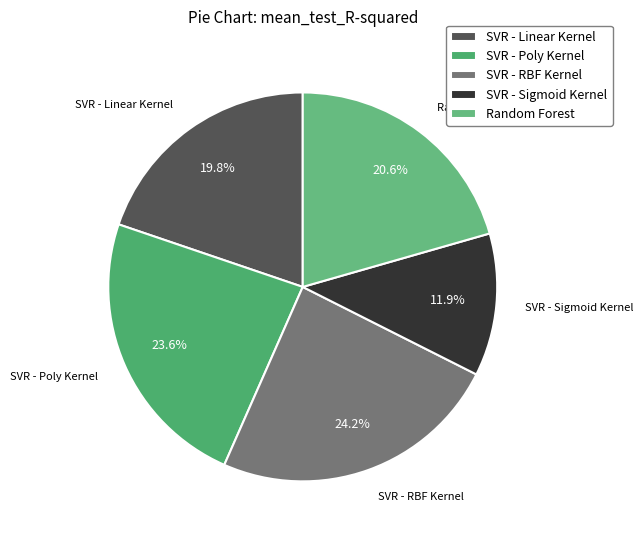

To the nearest percent, what is the average slice percentage?

20%